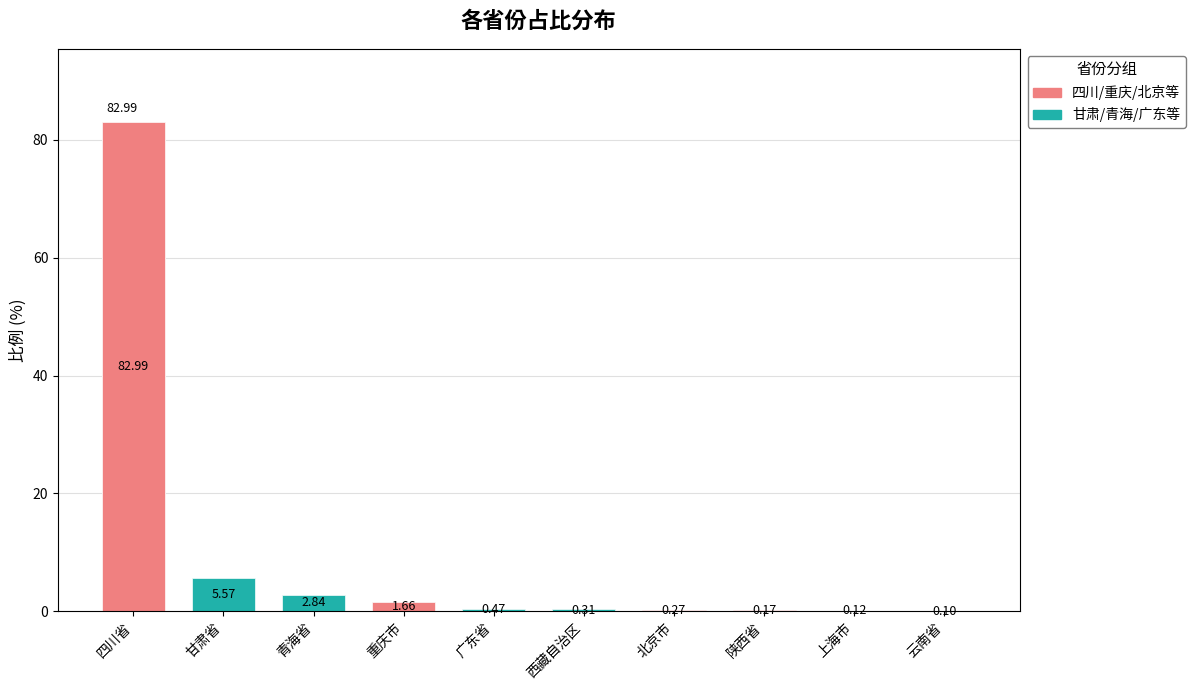

True or false: 青海省 has a value of -0.9 at 上海市.

False